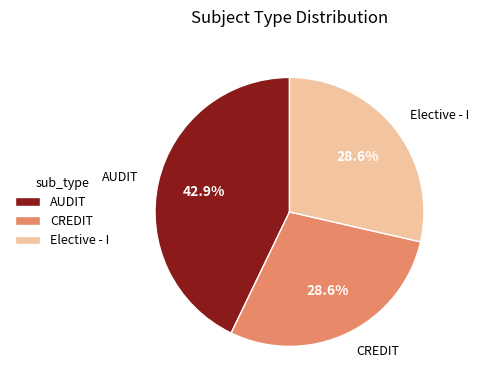

Count the number of slices in the pie.

3